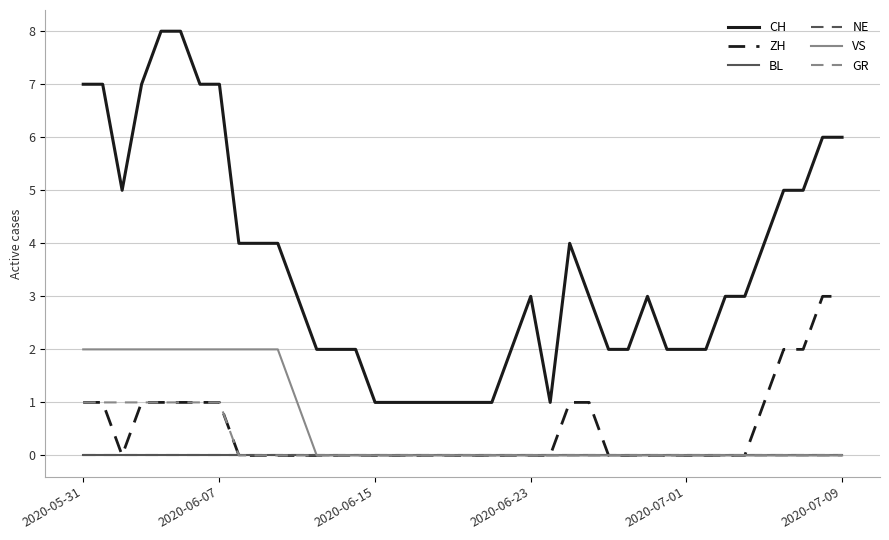

Does the chart display data point markers on the line(s)?

No